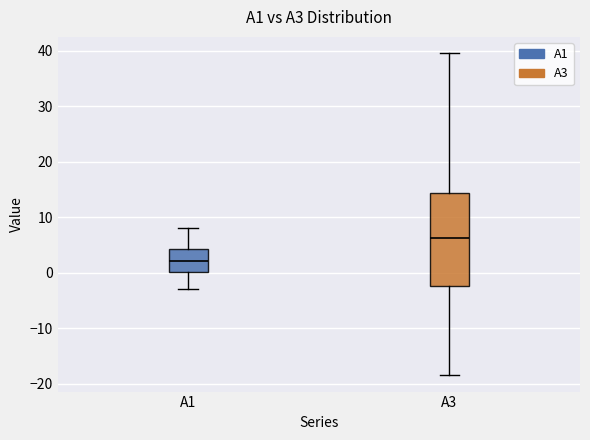

Comparing the boxes themselves (not the whiskers), which one is the tallest?

A3